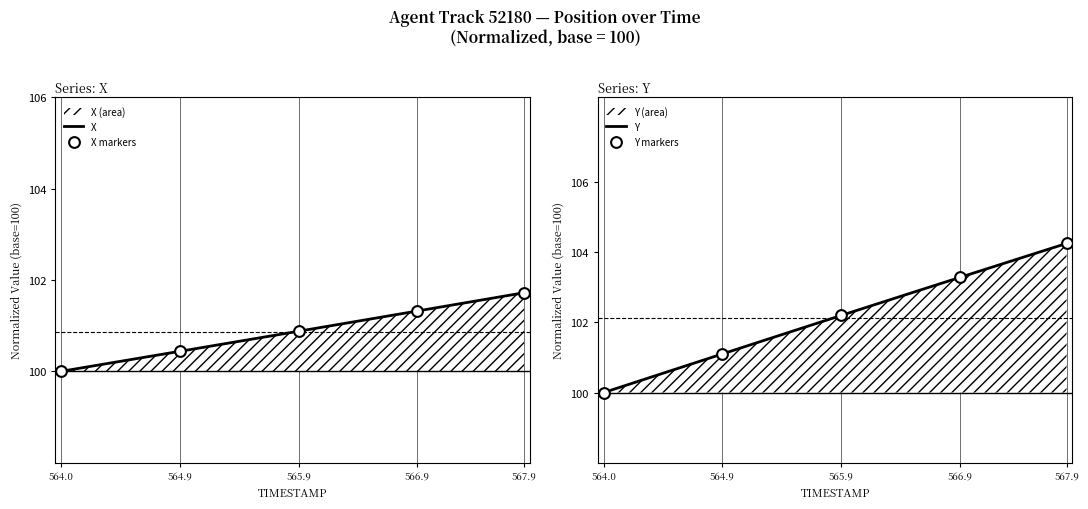

Which series reaches the maximum Y coordinate?

Y